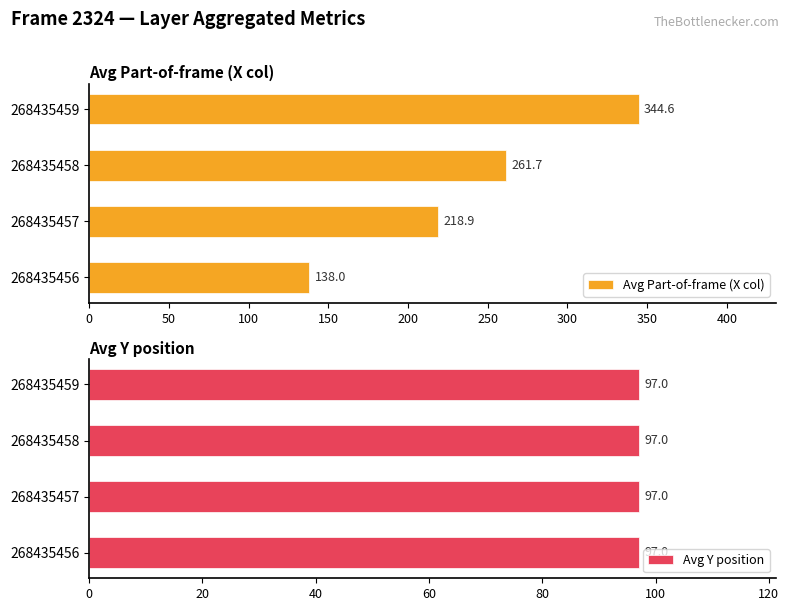

The value of Avg Part-of-frame (X col) at 268435457 is 218.9. True or false?

True